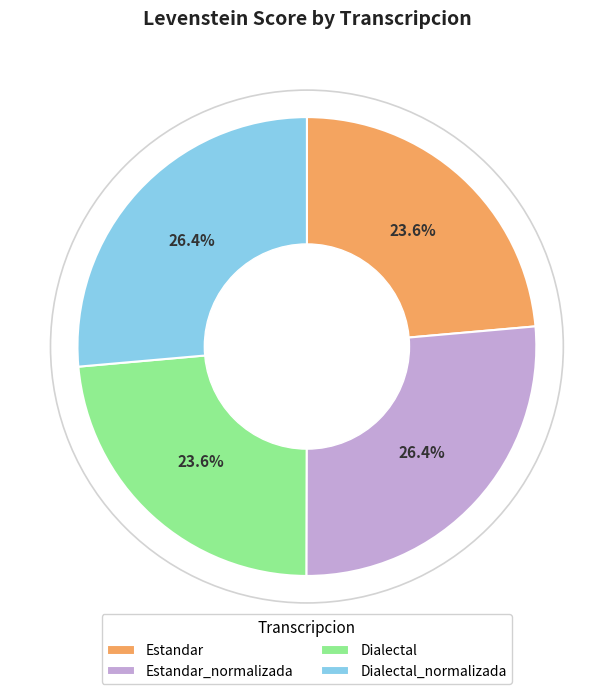

Approximately how many times larger is the value at Dialectal compared to Estandar_normalizada?

0.9